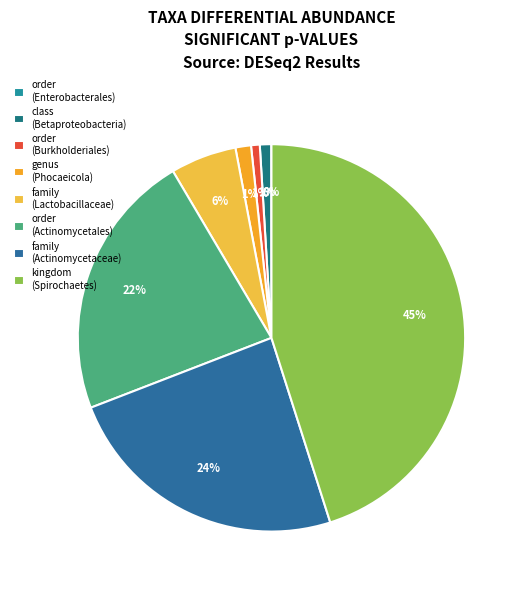

Is there a majority slice in this chart?

No